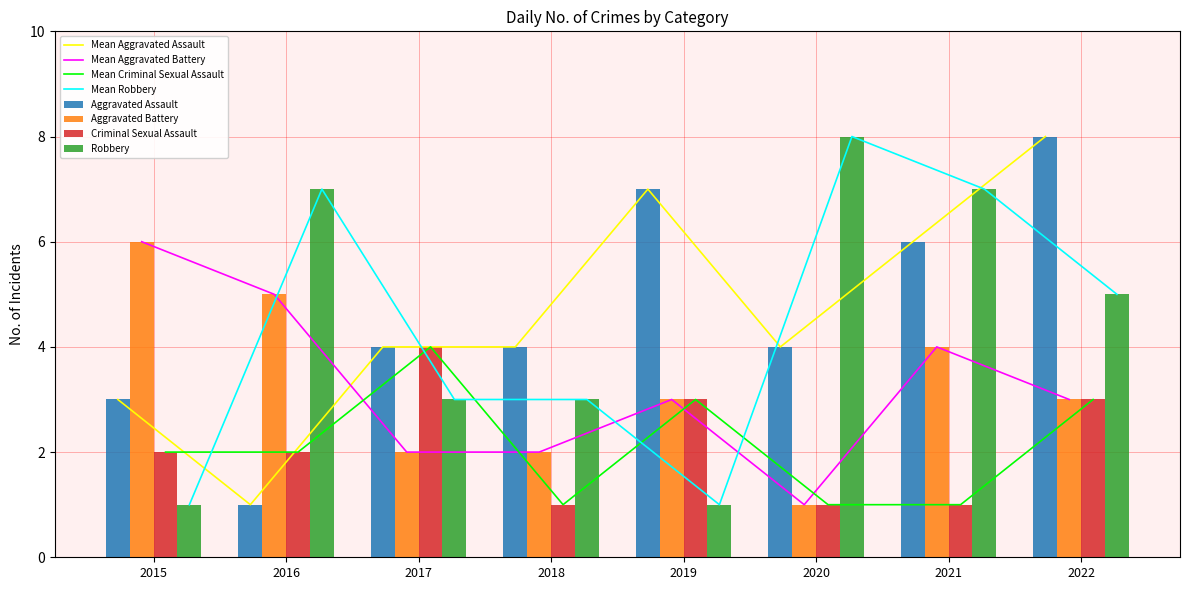

What is the total value across all series at 2020?

14